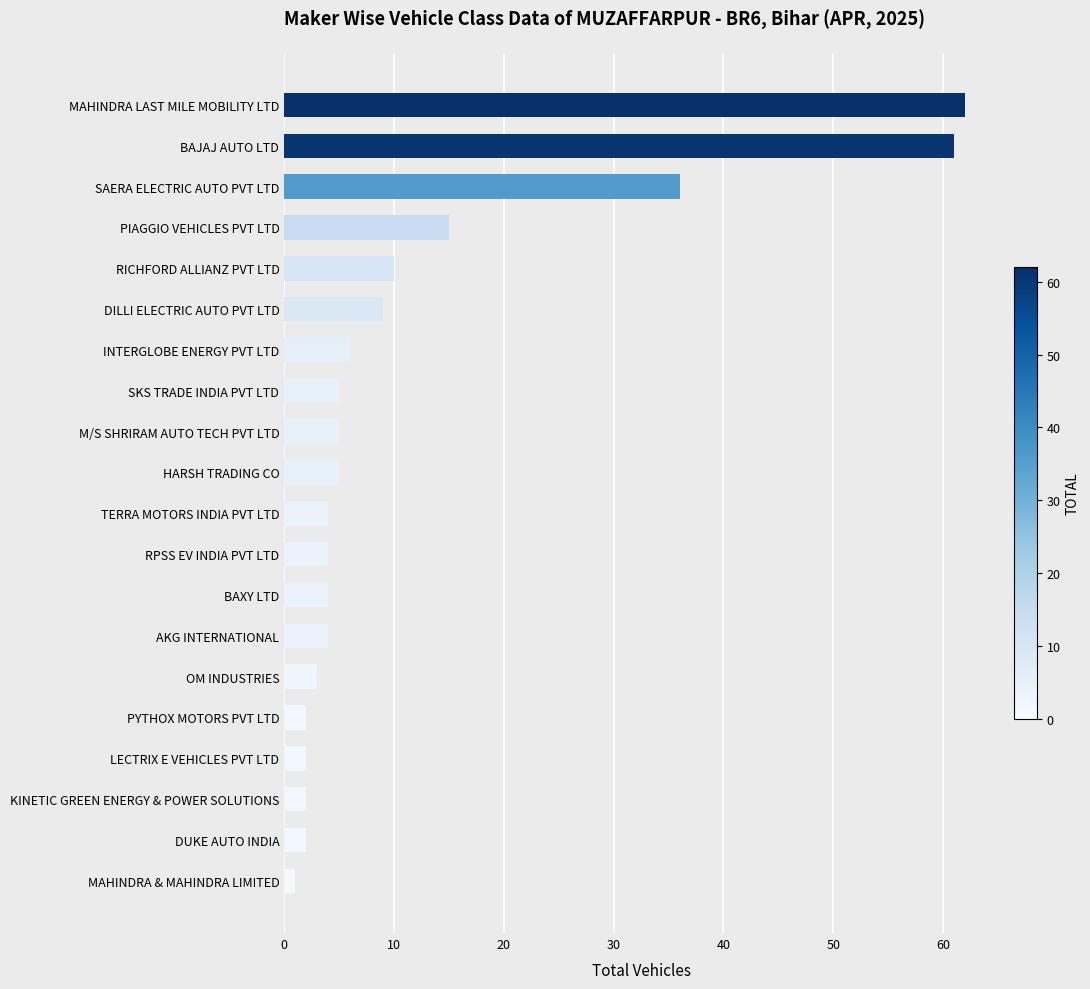

How many values are below 5?

10